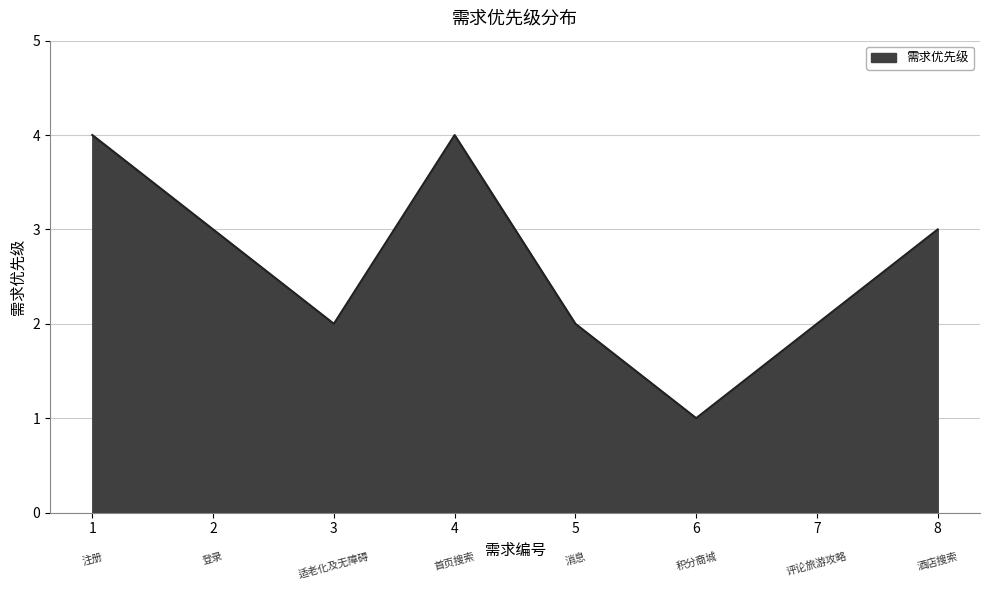

At which category does the data reach its first local valley?

3